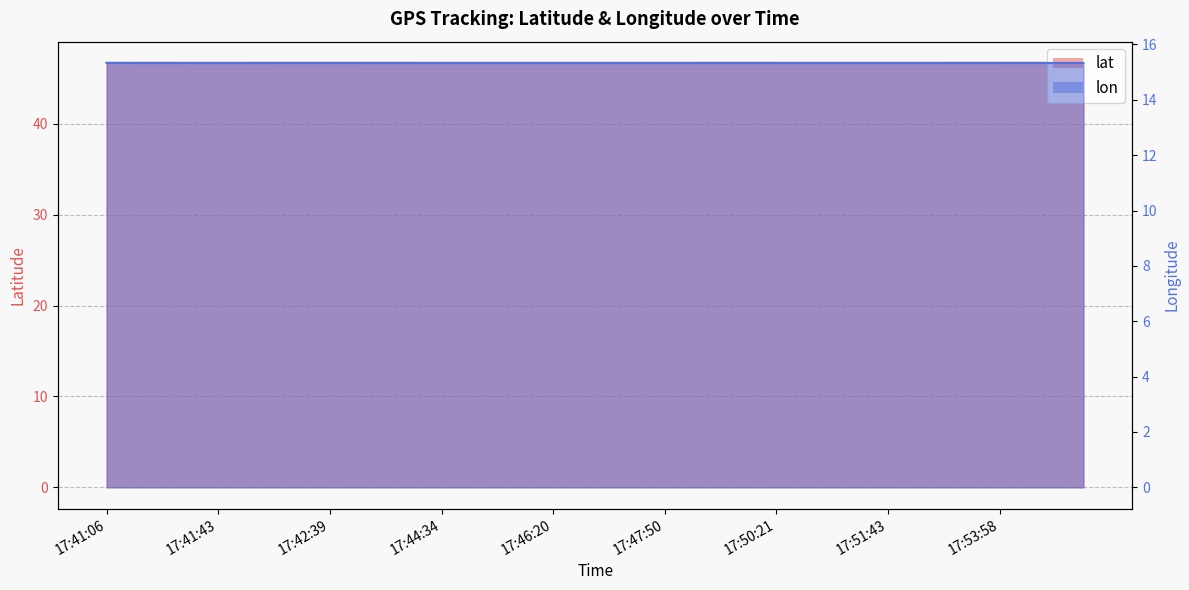

At how many categories does at least one series exceed 39?

36